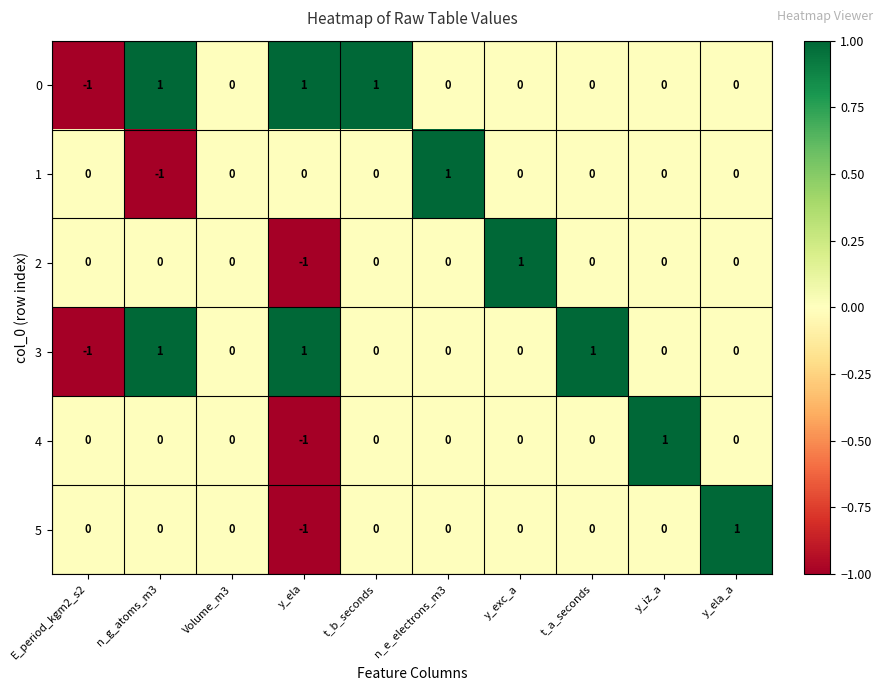

Is it true that 0 equals -1 at y_iz_a?

False